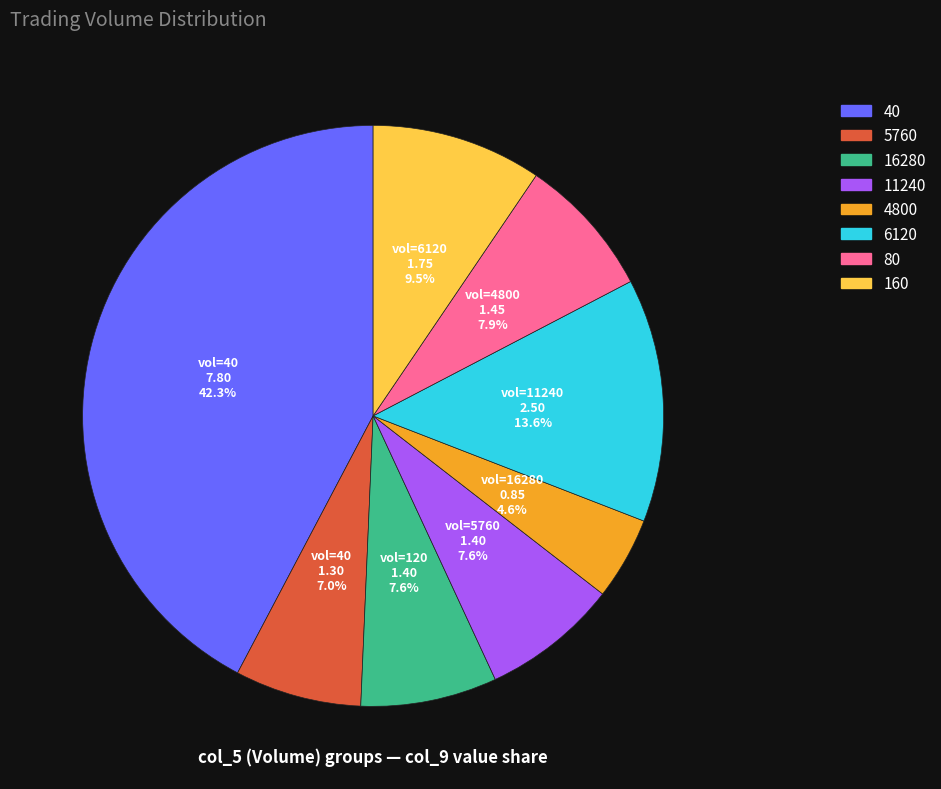

Is there any slice that represents more than half of the pie?

No